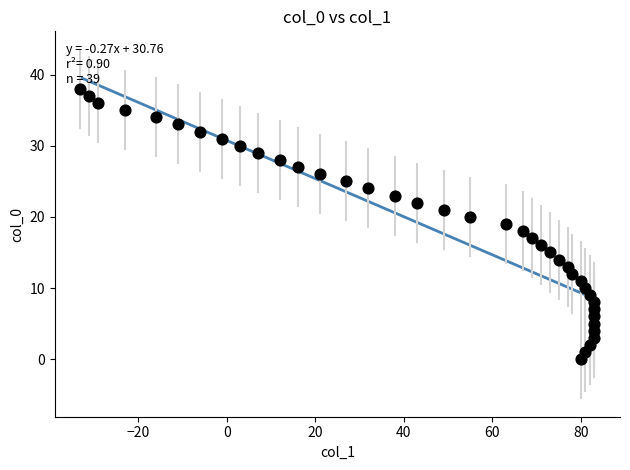

What is the range of X values (max minus min)?

116